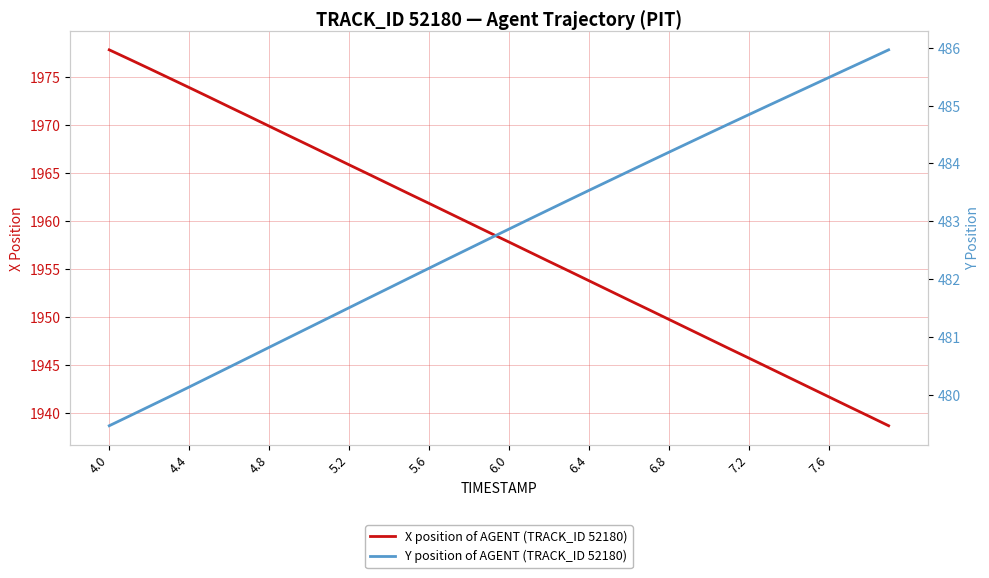

What is the maximum value for X position of AGENT (TRACK_ID 52180)?

1977.9